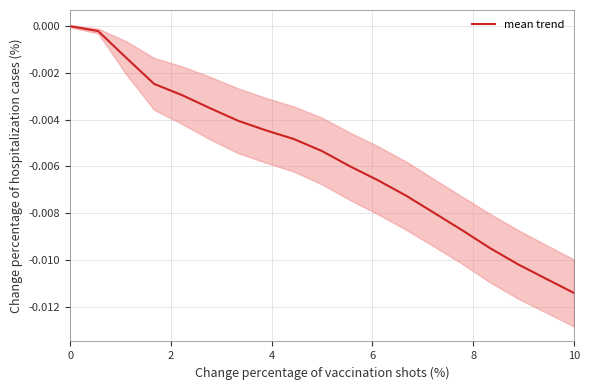

True or false: there are more than 2 points higher than both neighbors.

False